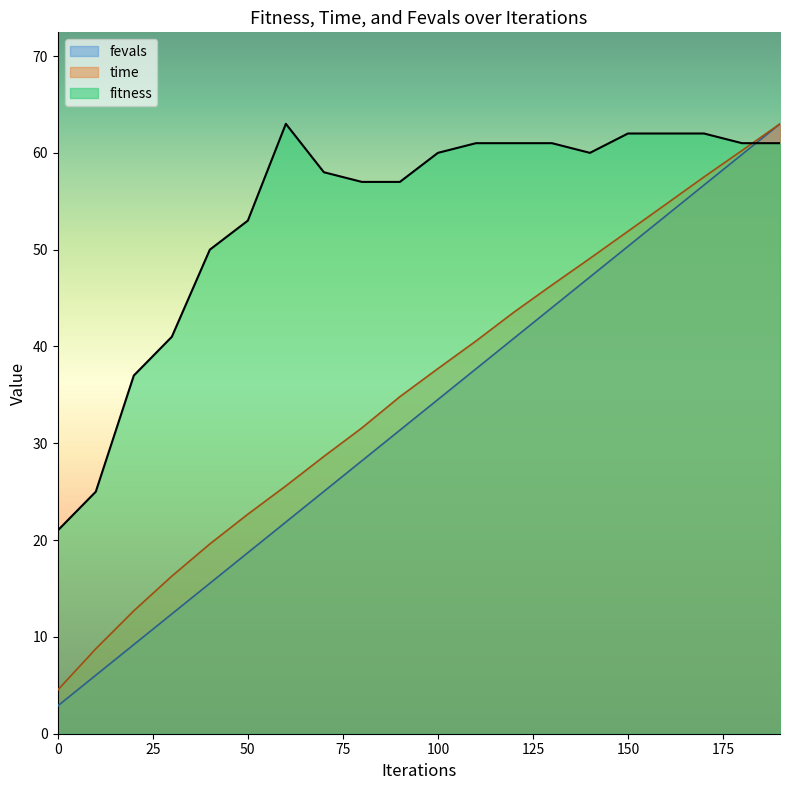

Which has a higher value, 110 or 130?

110